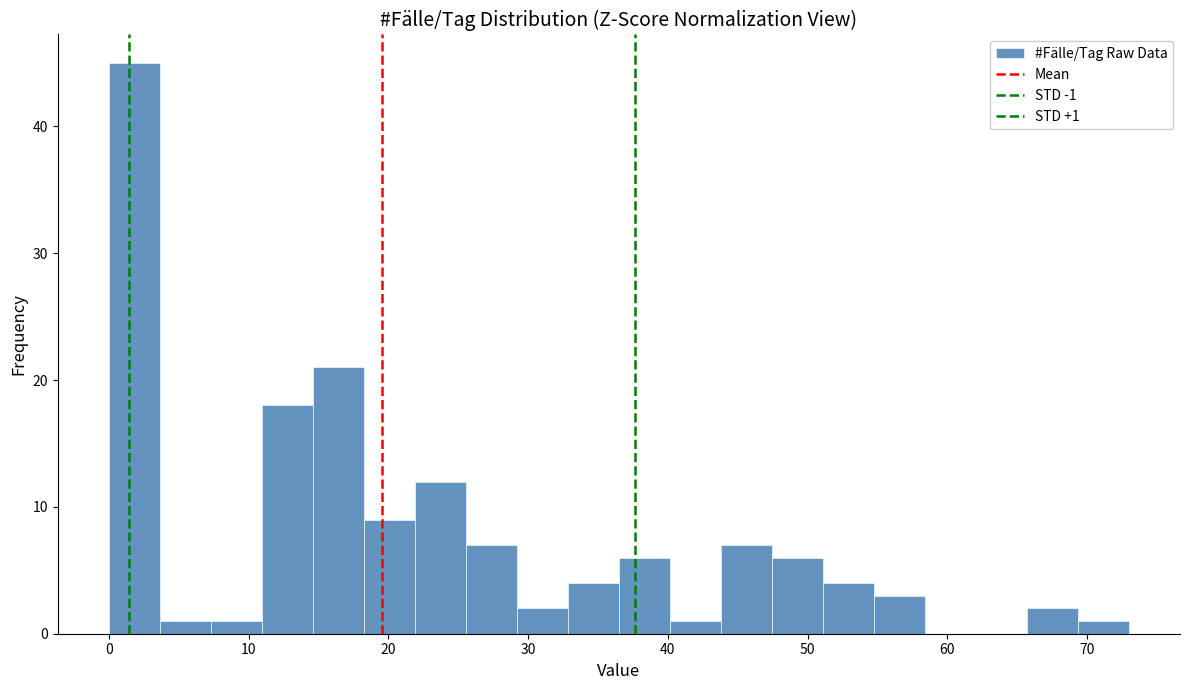

Read against the x-axis, roughly where is the centre of the tallest bar?

2